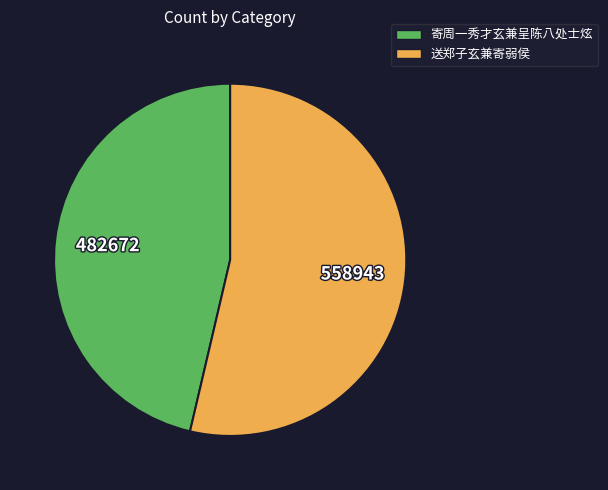

Approximately how many times larger is the value at 寄周一秀才玄兼呈陈八处士炫 compared to 送郑子玄兼寄弱侯?

0.9